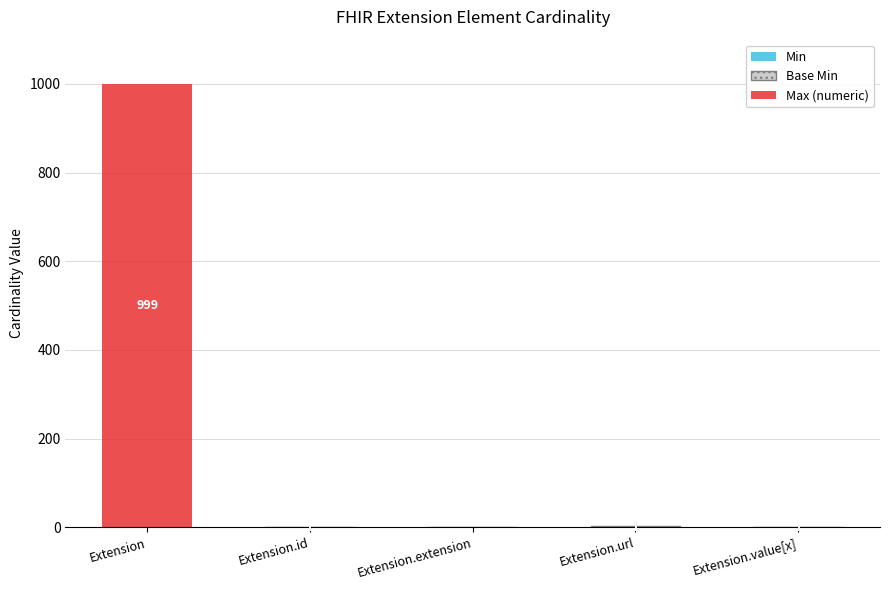

What is the total value across all series at Extension?

999